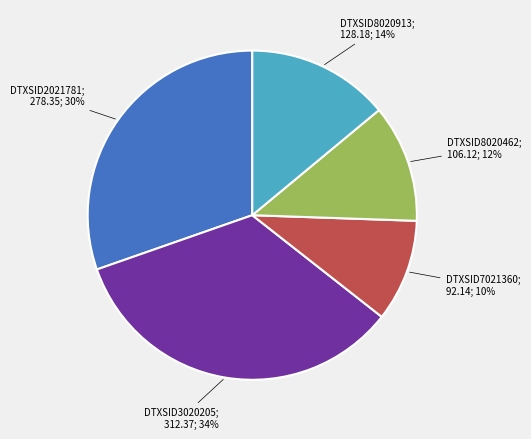

To the nearest percent, what is the average slice percentage?

20%